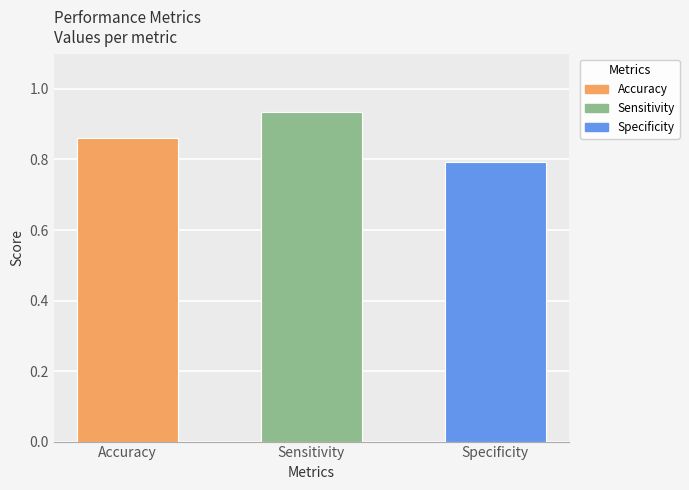

True or false: the data shows 0.2 at Specificity.

False